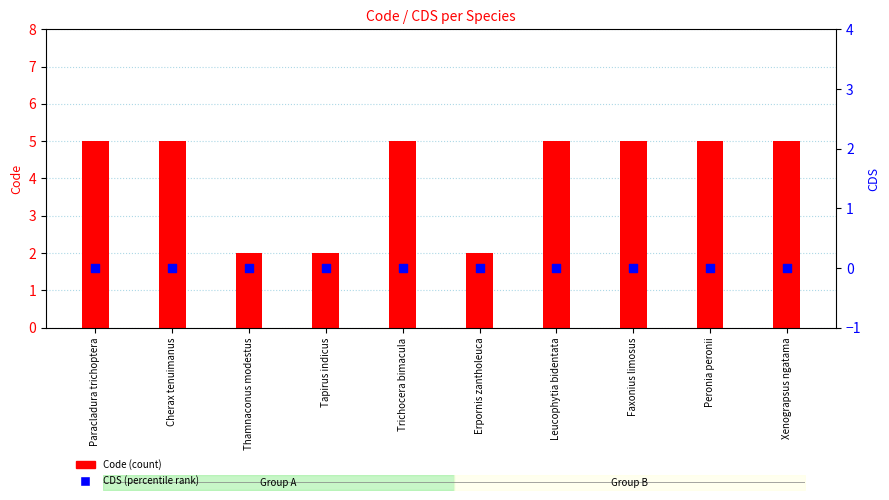

Which series has the largest Y range (max minus min)?

Code